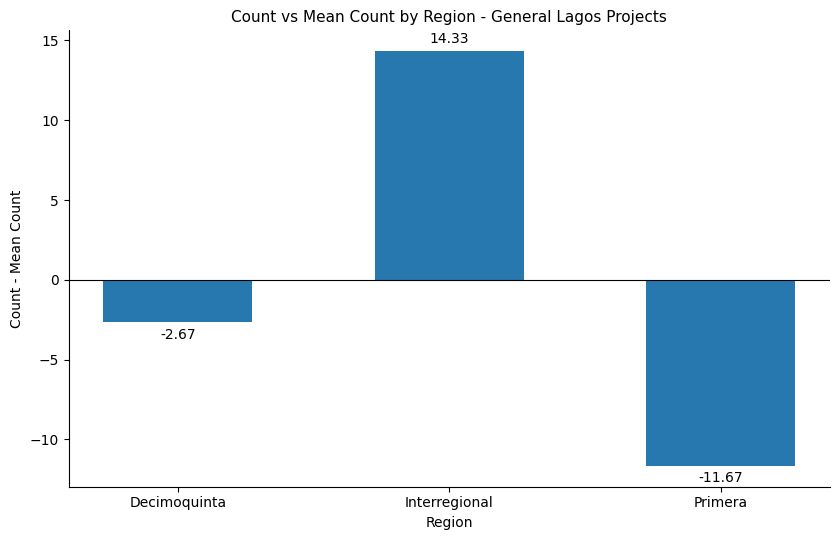

Where is the data nearest to the value 1?

Decimoquinta